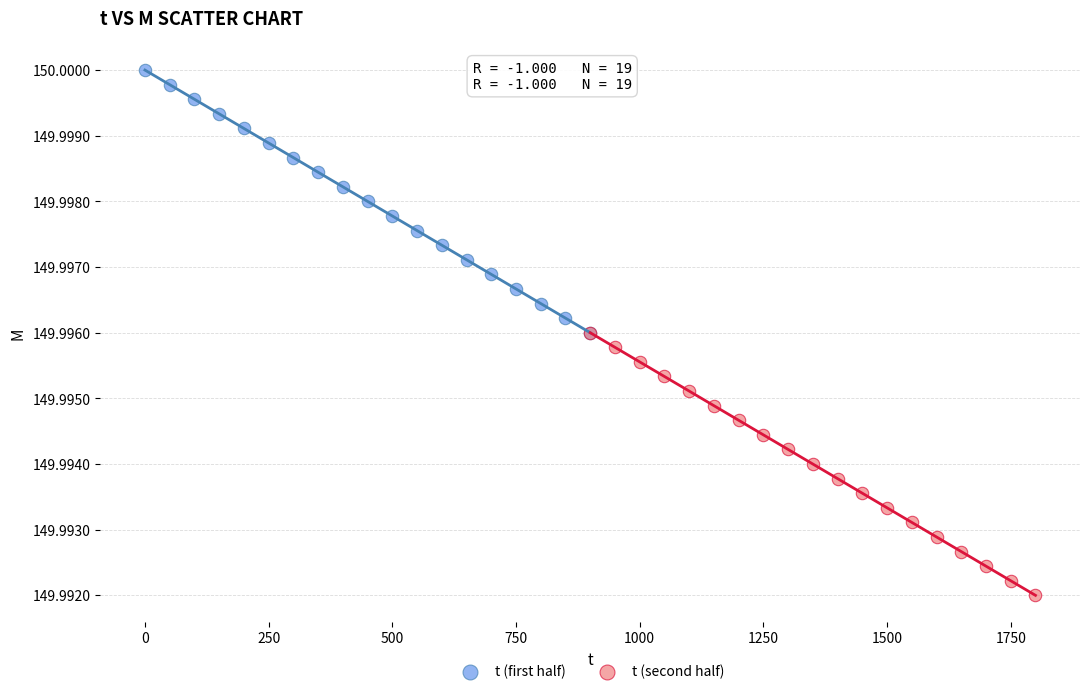

Which series contains the highest Y value?

t (first half)